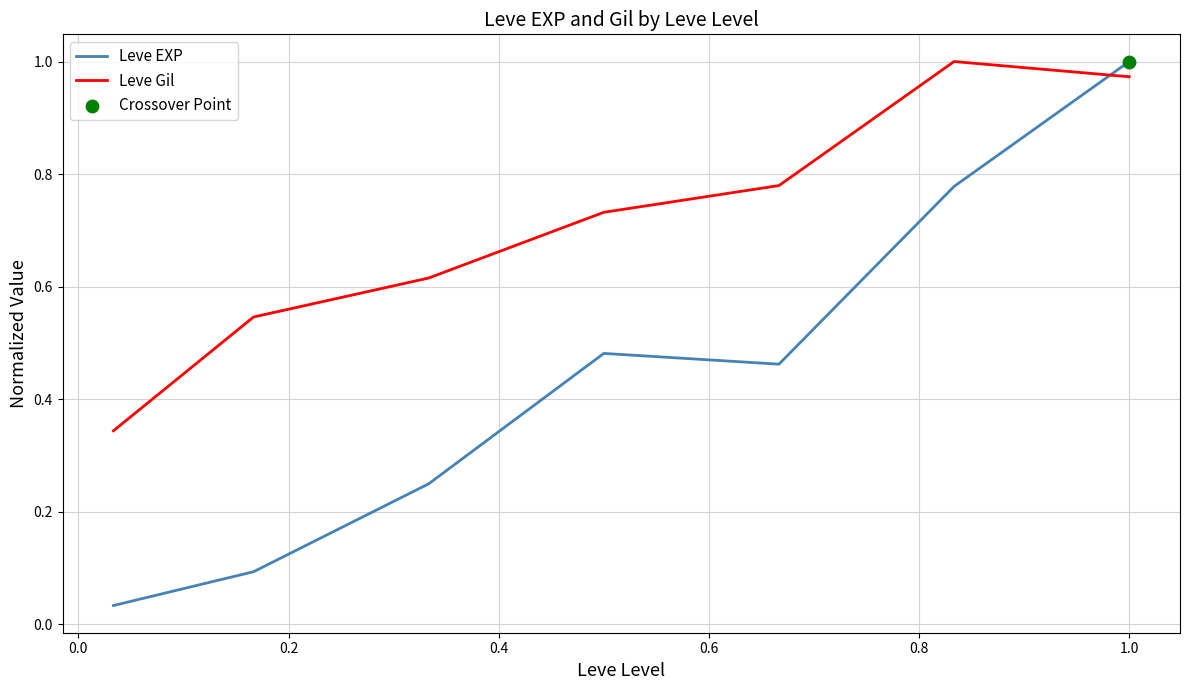

Which series has the largest total across all categories?

Leve Gil